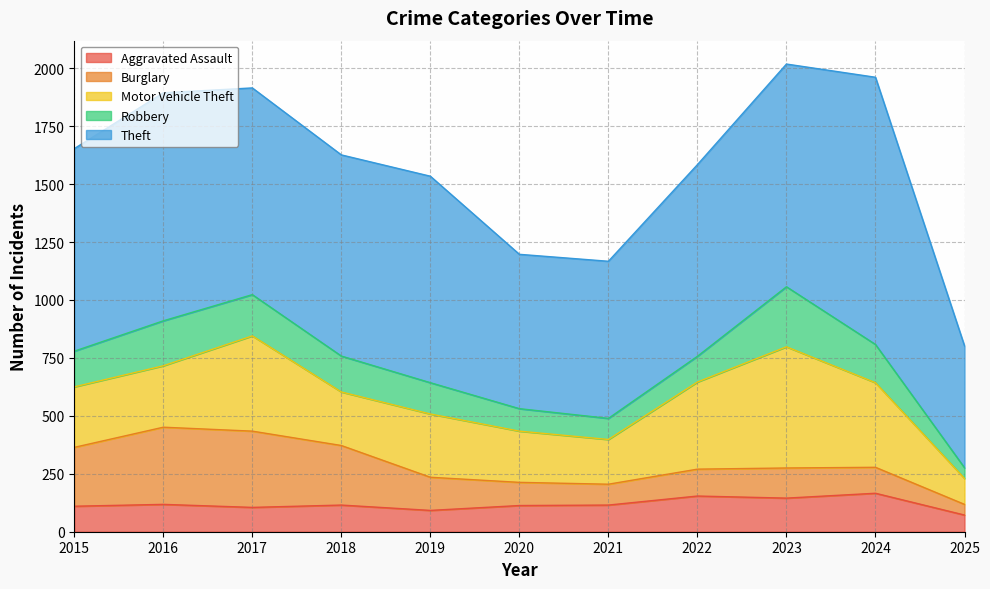

What is the sum of all Robbery values?

1585